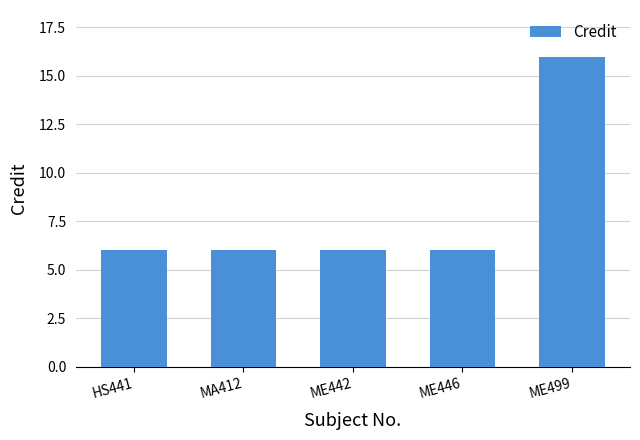

Reading right to left, list all the values displayed in this chart.

ME499=16	ME446=6	ME442=6	MA412=6	HS441=6